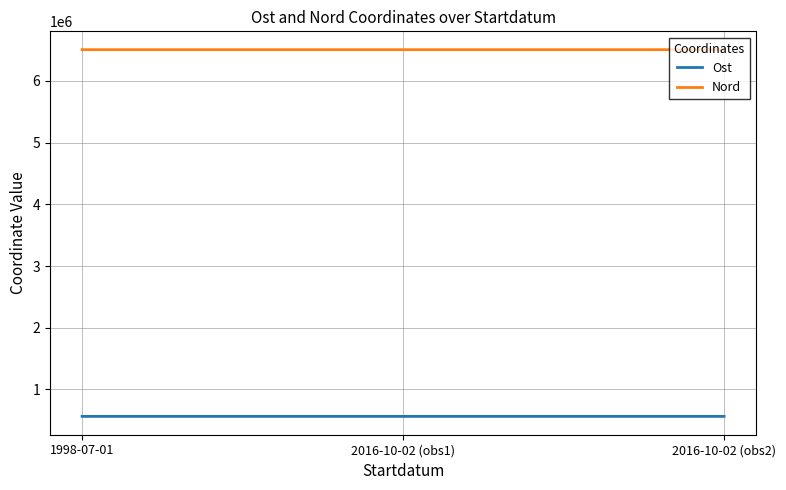

What are all the series names shown in the legend?

Ost, Nord